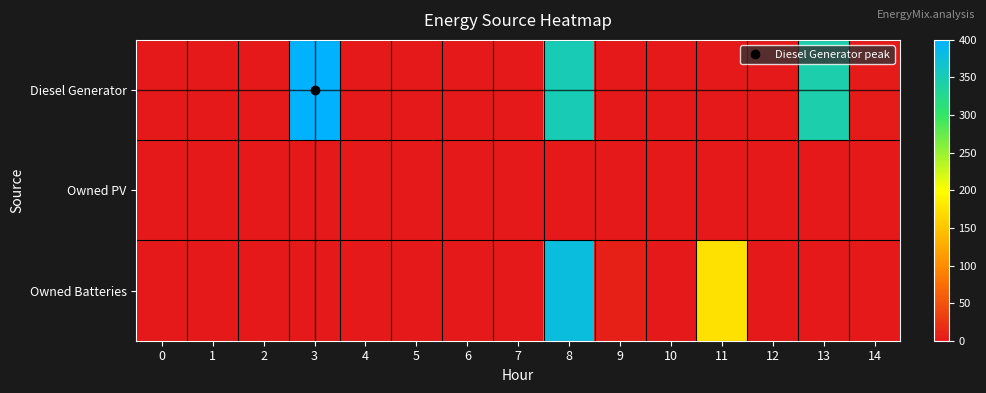

Reading left to right, extract all data points from this chart.

Diesel Generator: 0=0	1=0	2=0	3=400	4=0	5=0	6=0	7=0	8=350	9=0	10=0	11=0	12=0	13=345	14=2
Owned PV: 0=0	1=0	2=0	3=0	4=0	5=0	6=0	7=0	8=0	9=0	10=0	11=0	12=0	13=0	14=0
Owned Batteries: 0=0	1=0	2=0	3=0	4=0	5=0	6=0	7=0	8=378	9=7	10=0	11=174	12=0	13=0	14=0